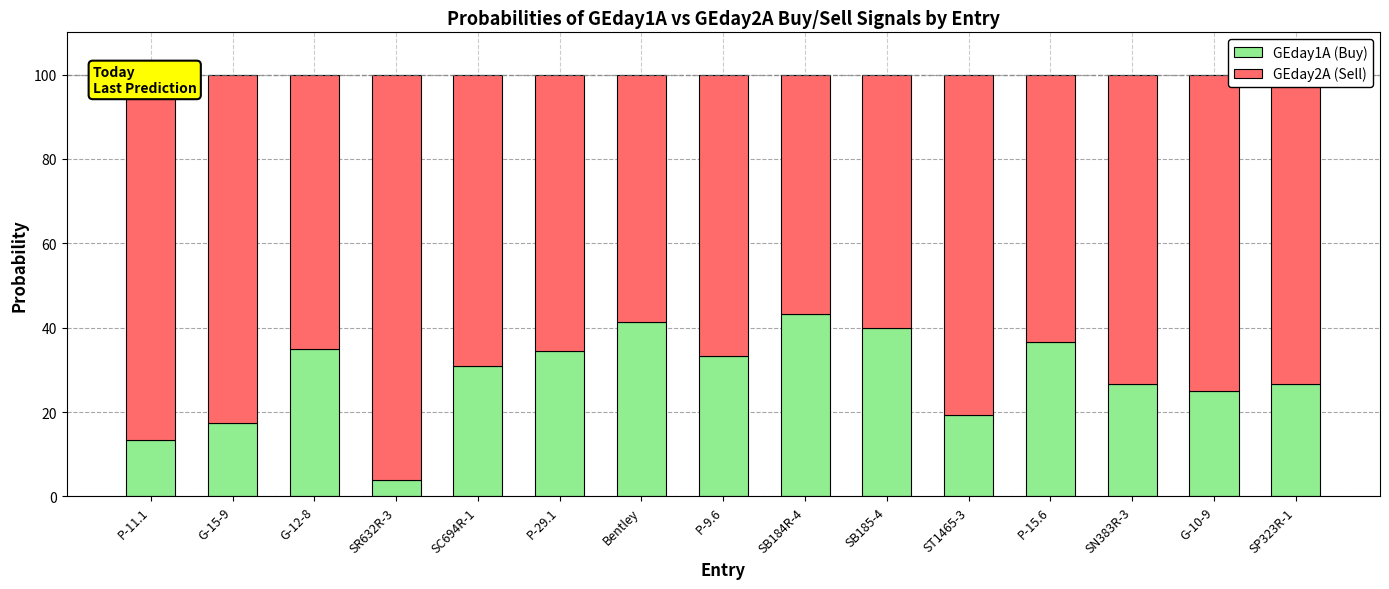

What is the minimum value for GEday1A (Buy)?

4.0